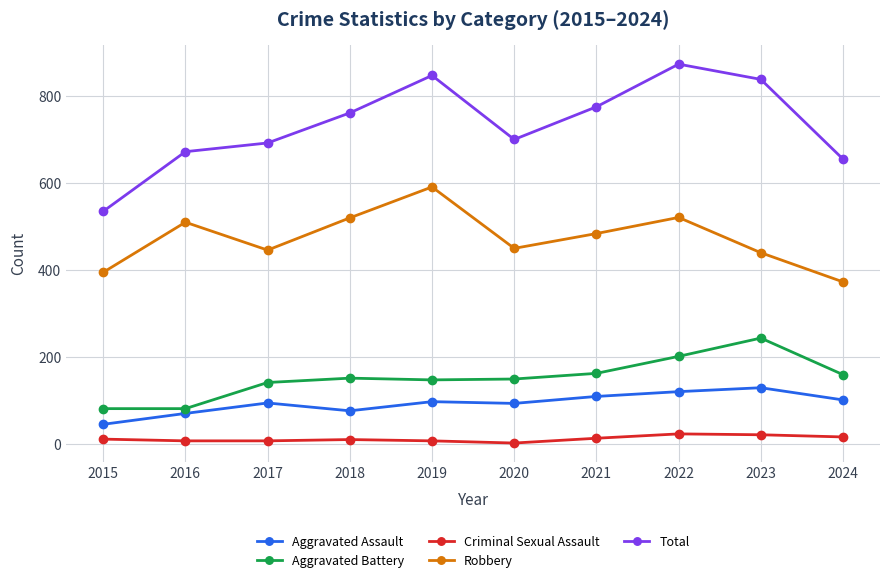

Between 2021 and 2023, which series saw the biggest shift?

Aggravated Battery